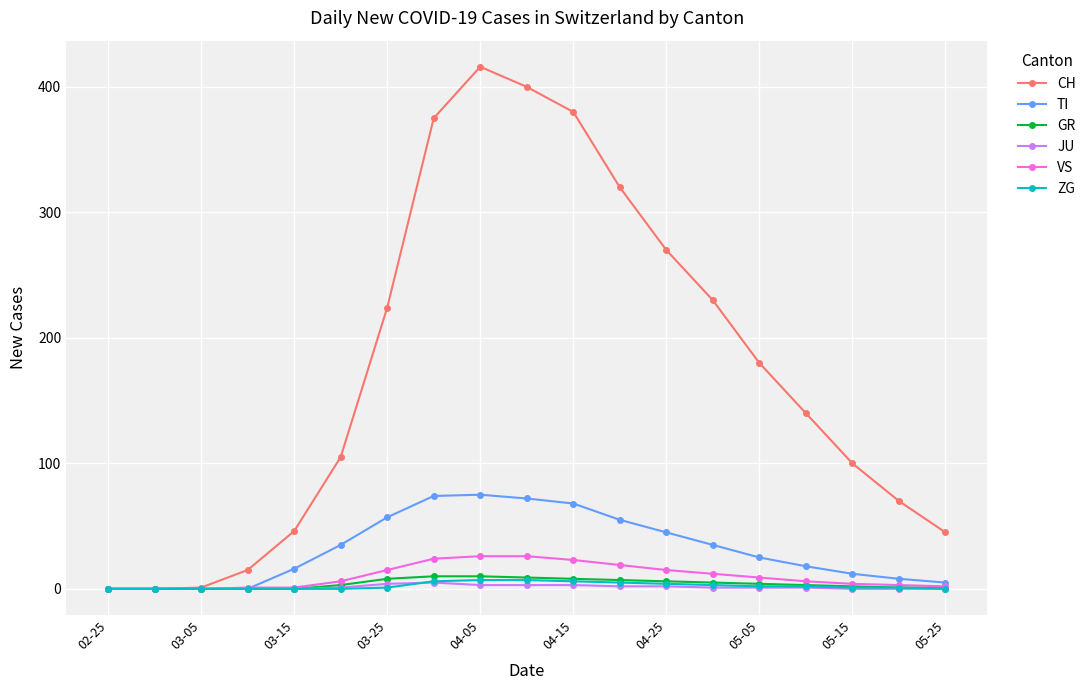

Which series has the largest total across all categories?

CH